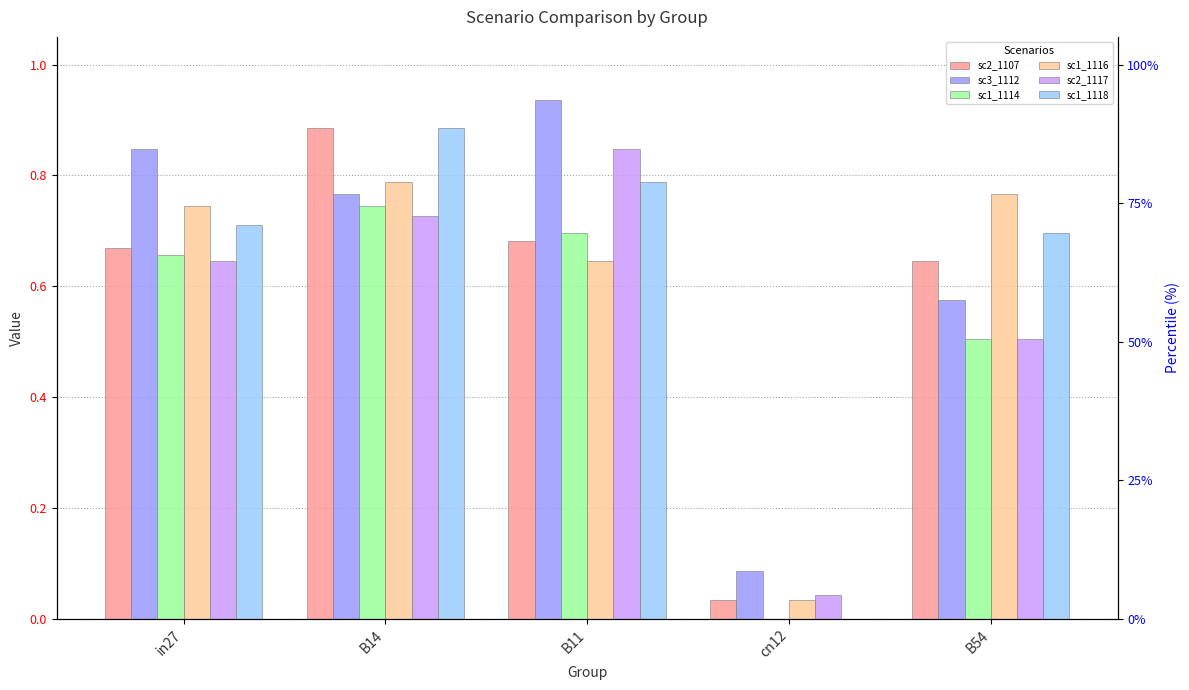

At in27, list the series in order from smallest to largest.

job555_scenario2_1117, job553_scenario1_1114, job550_scenario2_1107, job556_scenario1_1118, job554_scenario1_1116, job551_scenario3_1112